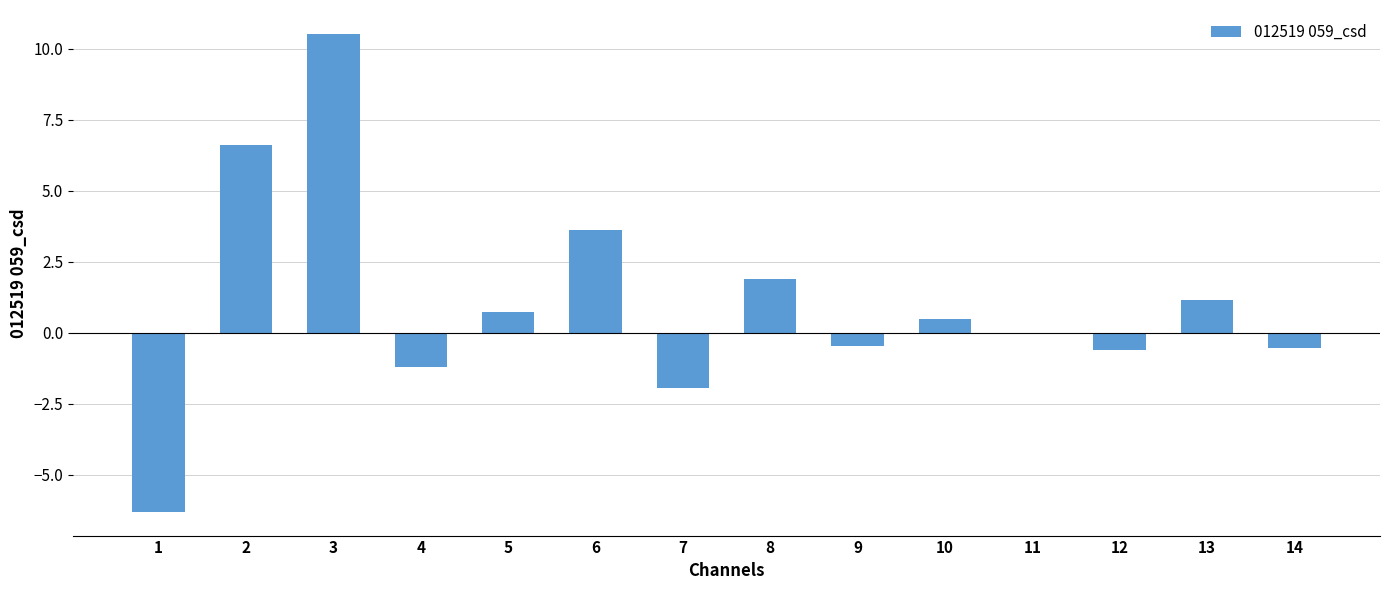

How many series are shown in this chart?

1